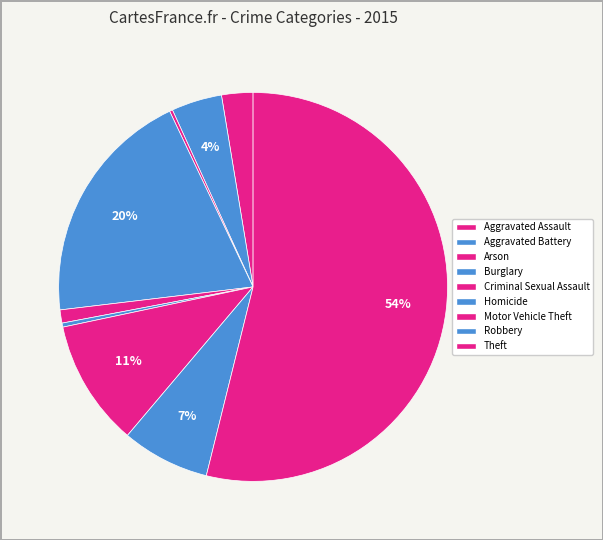

Which category has the biggest portion of the pie?

Theft